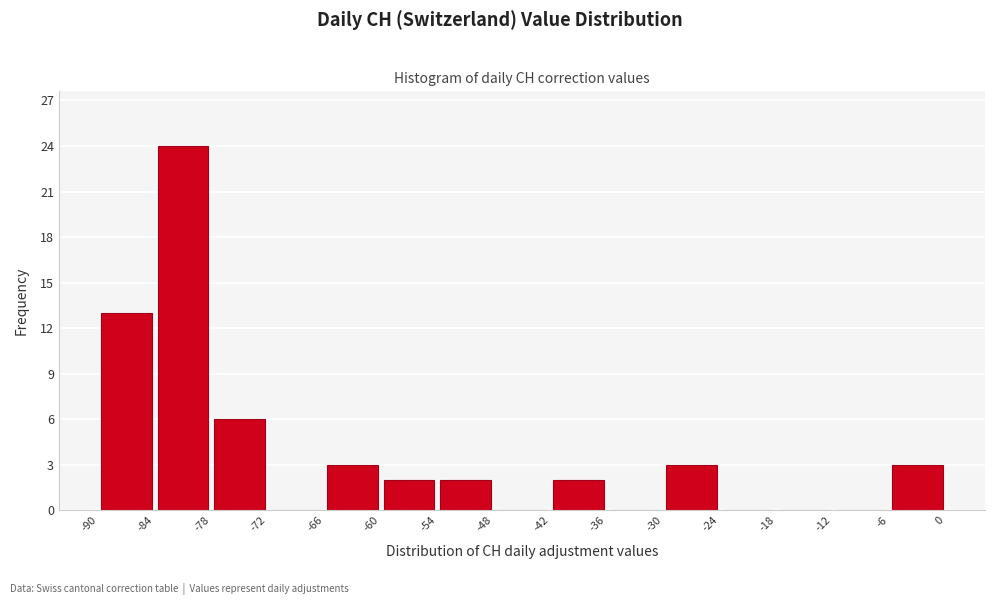

Reading left to right, list every bar in this chart as the range it spans on the x-axis followed by its height. The values are not printed on the chart, so give them approximately, as read against the axis.

-90 to -84: 13
-84 to -78: 24
-78 to -72: 6
-72 to -66: 0
-66 to -60: 3
-60 to -54: 2
-54 to -48: 2
-48 to -42: 0
-42 to -36: 2
-36 to -30: 0
-30 to -24: 3
-24 to -18: 0
-18 to -12: 0
-12 to -6: 0
-6 to 0: 3